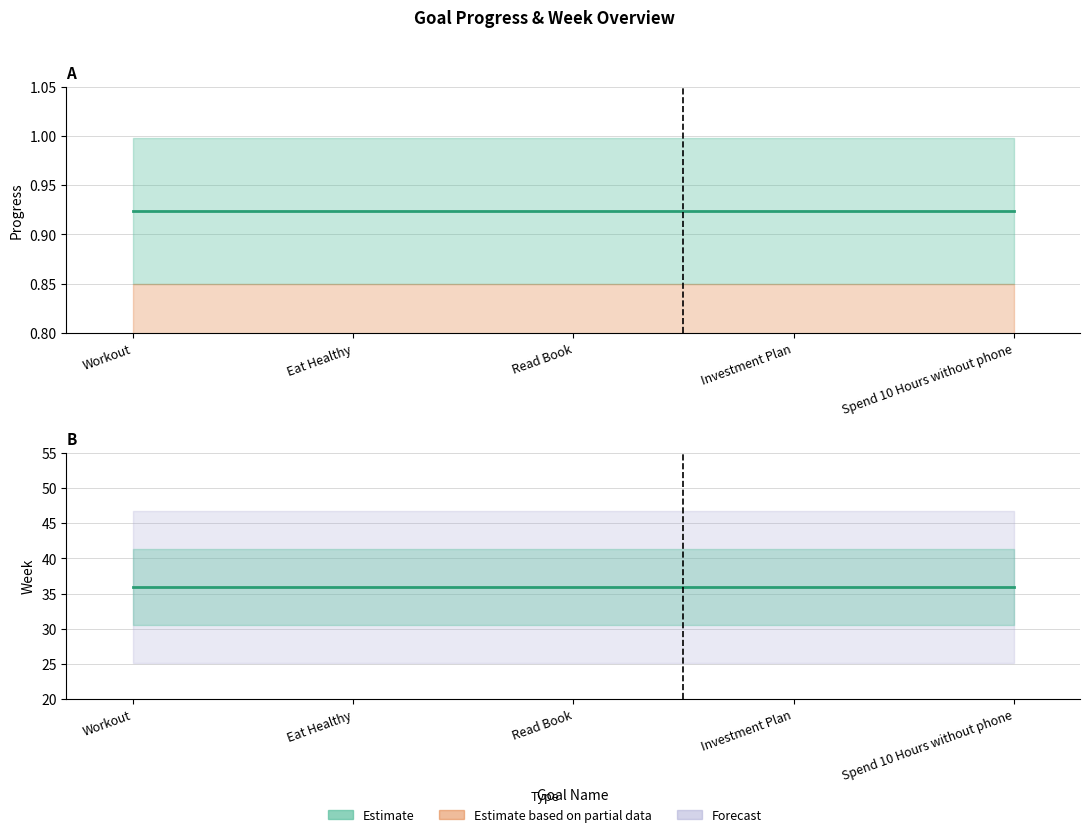

At how many categories does at least one series exceed 30?

5